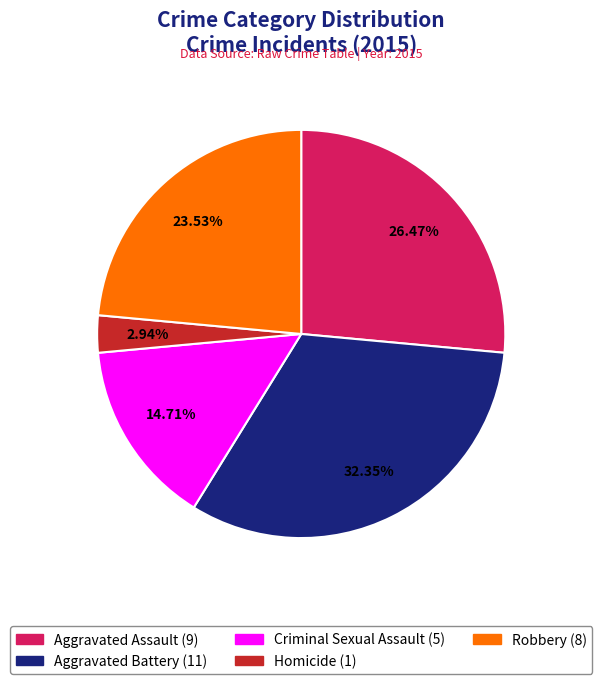

Count the number of slices in the pie.

5